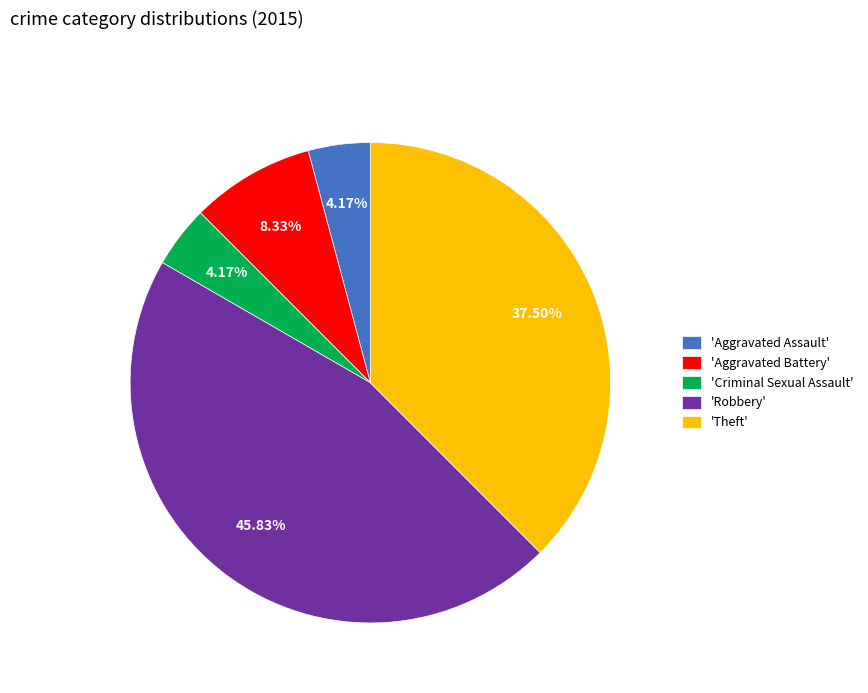

Does 'Theft' represent more than half of the total?

No